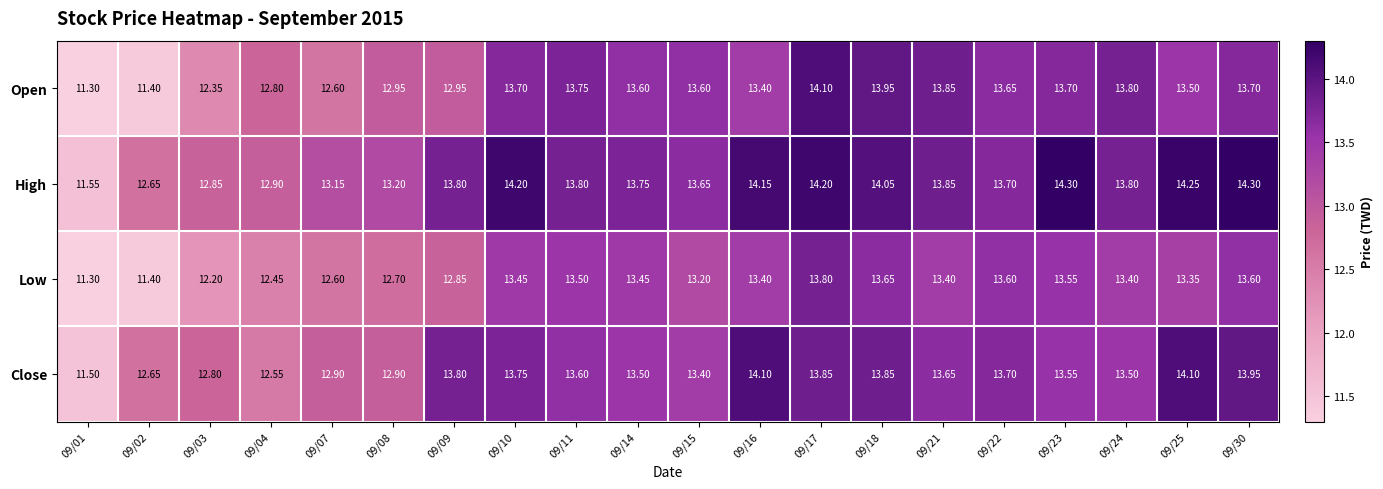

What is the total value across all series at 09/04?

50.7